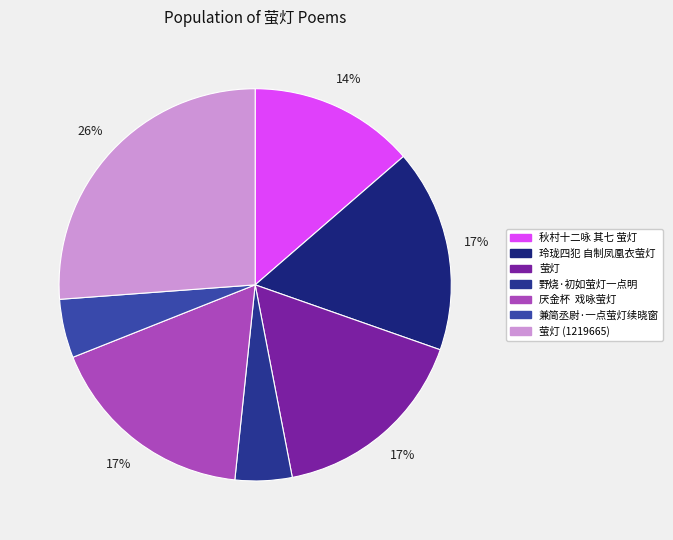

What is the smallest slice in the pie chart?

野烧·初如萤灯一点明